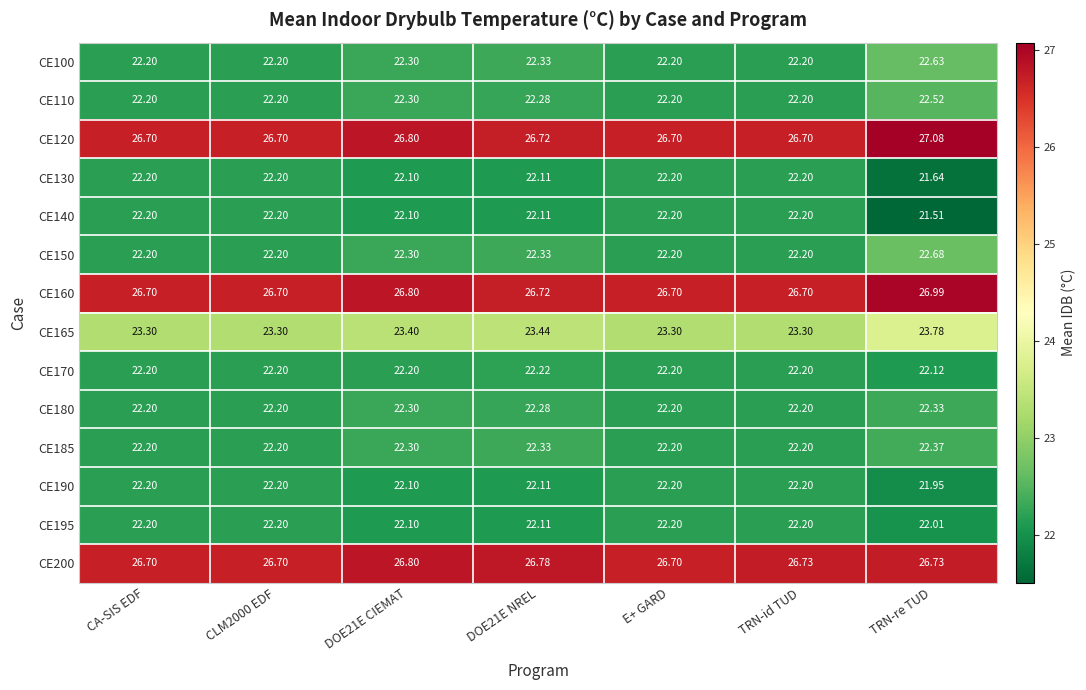

At which category does the chart reach its peak across all series?

TRN-re TUD